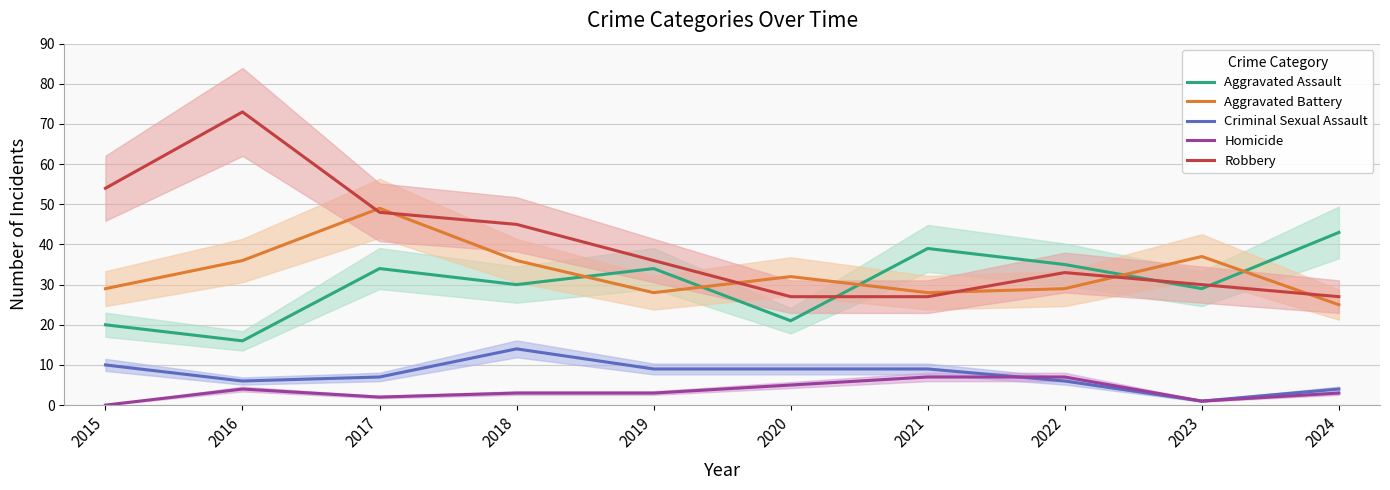

Does the chart display data point markers on the line(s)?

No